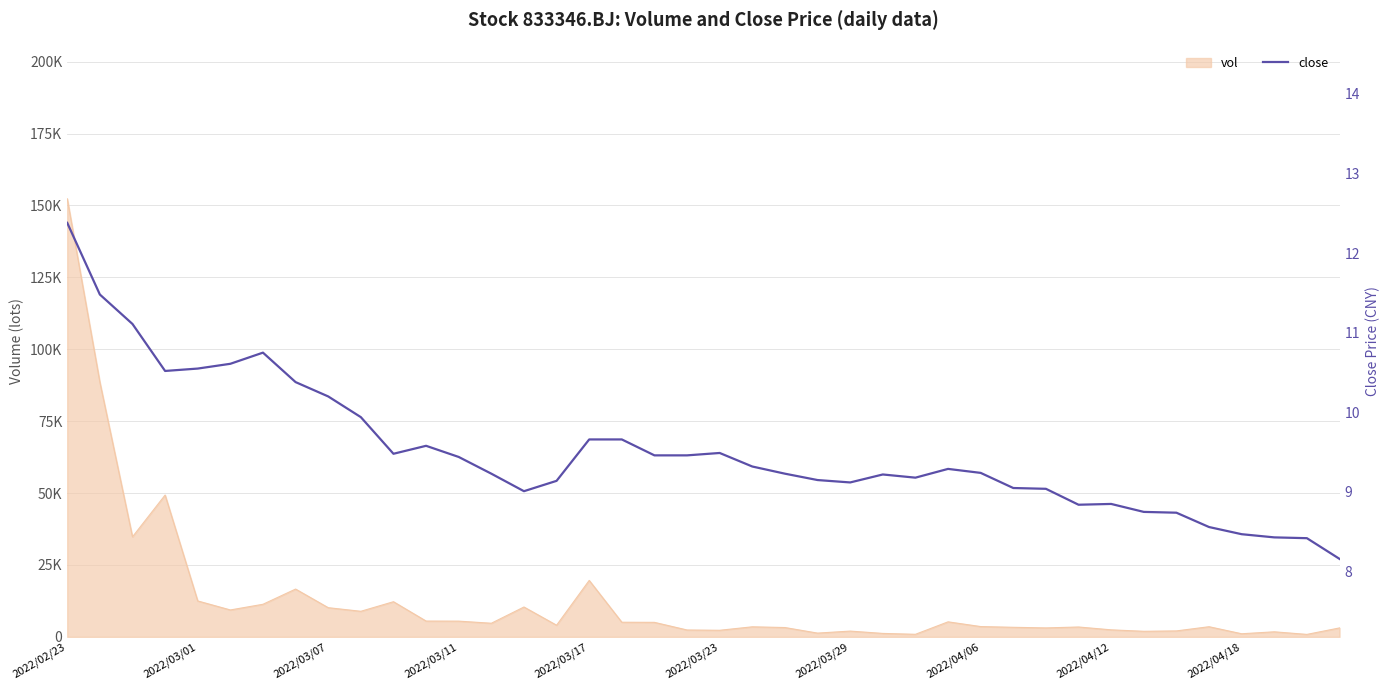

Approximately how many times larger is the value at 31 compared to 34?

1.0